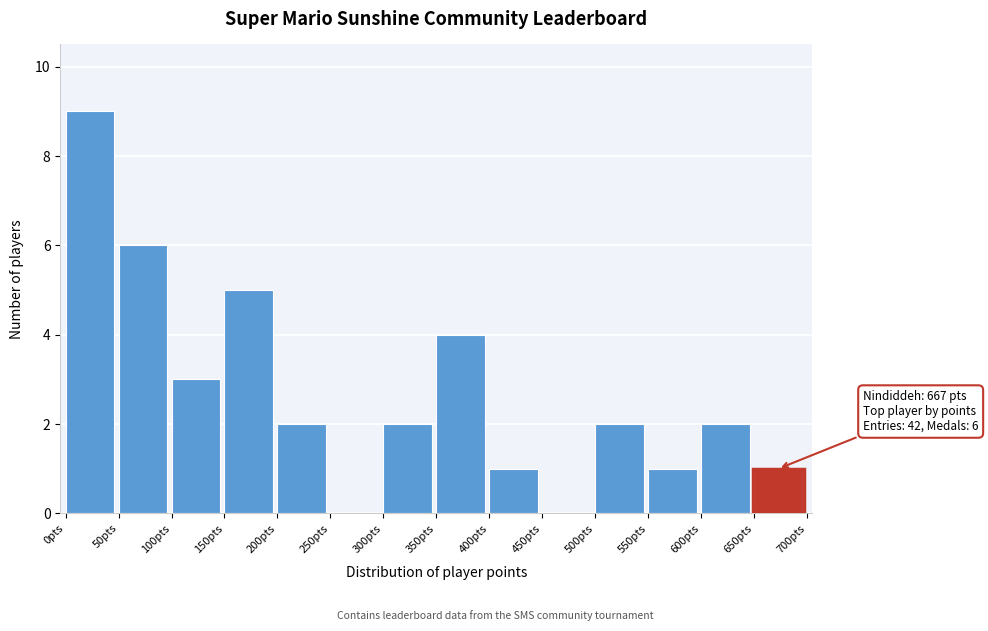

Over which range of the x-axis is the bar tallest?

0 to 50